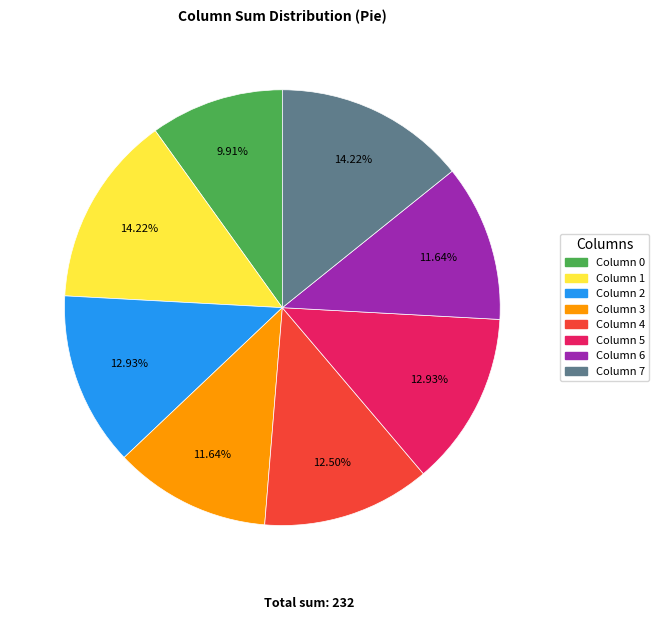

Is there a majority slice in this chart?

No